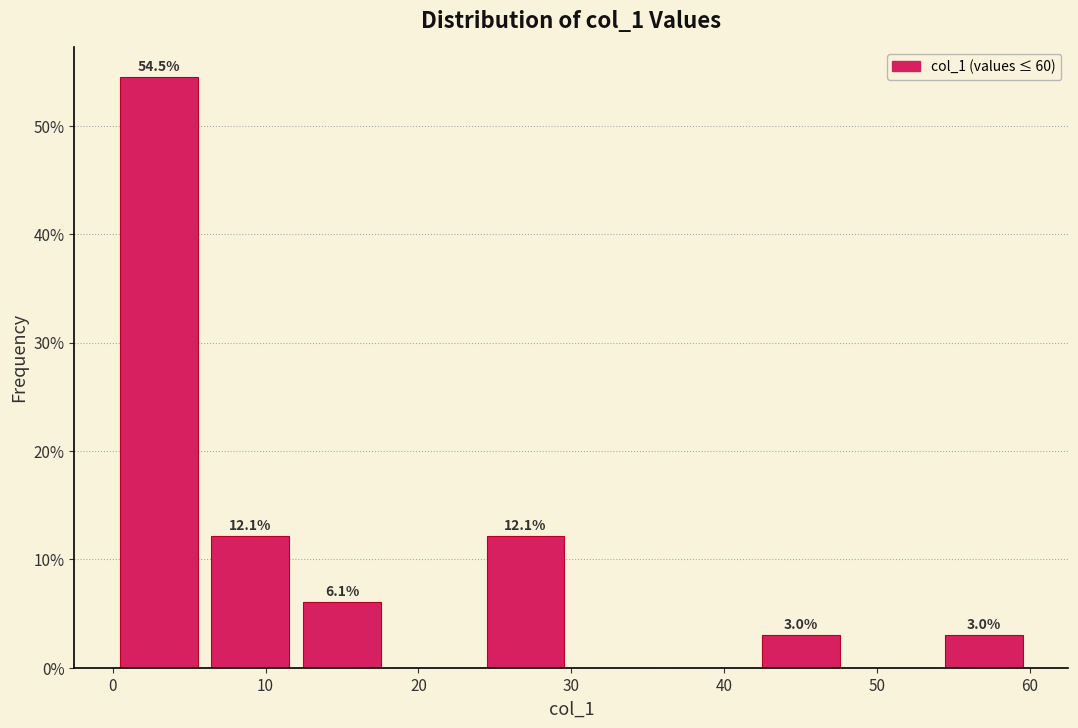

Which range on the x-axis has the tallest bar?

0 to 6